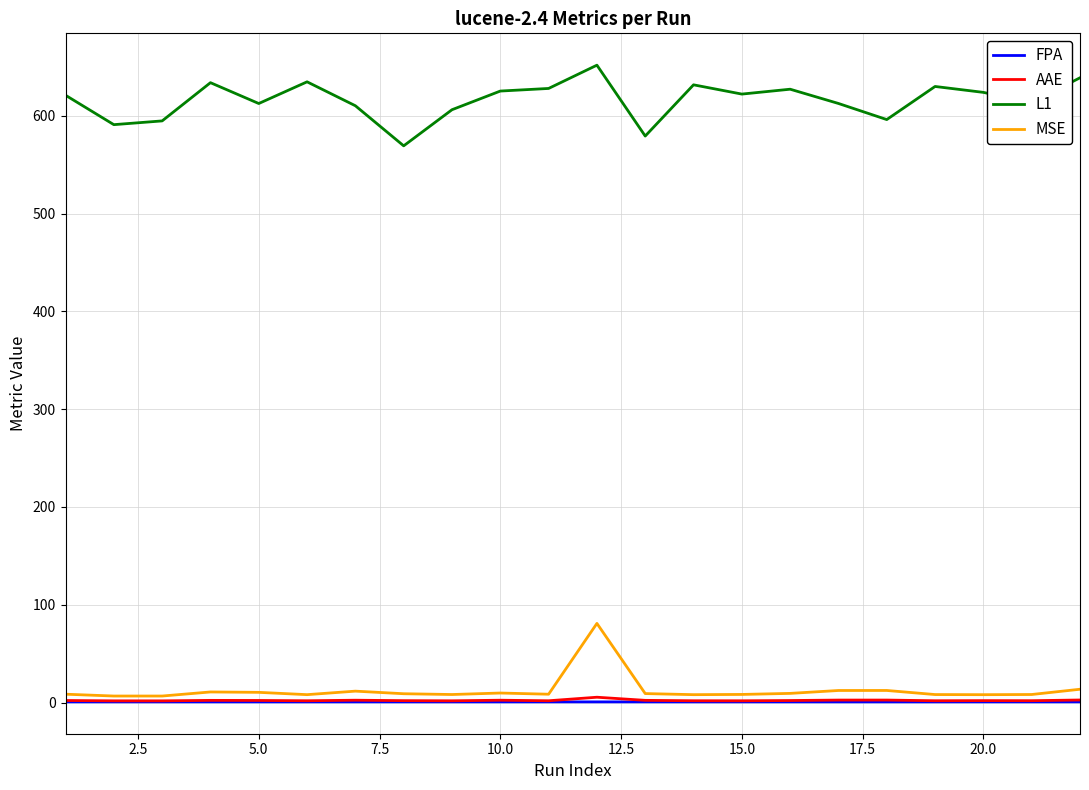

What is the greatest value displayed?

651.9